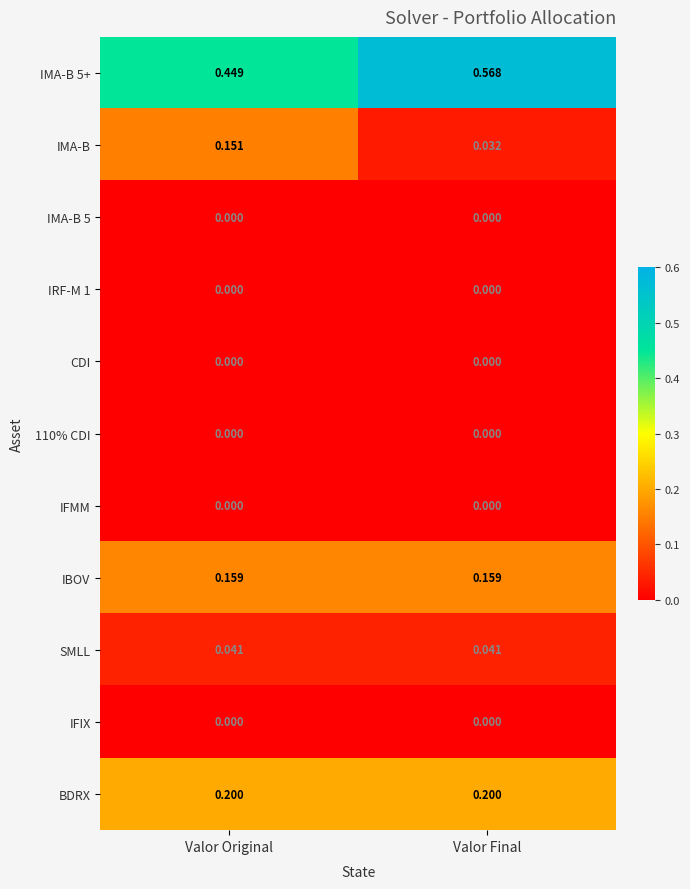

Is the value of SMLL at Valor Final greater than the value of 110% CDI at Valor Final?

Yes